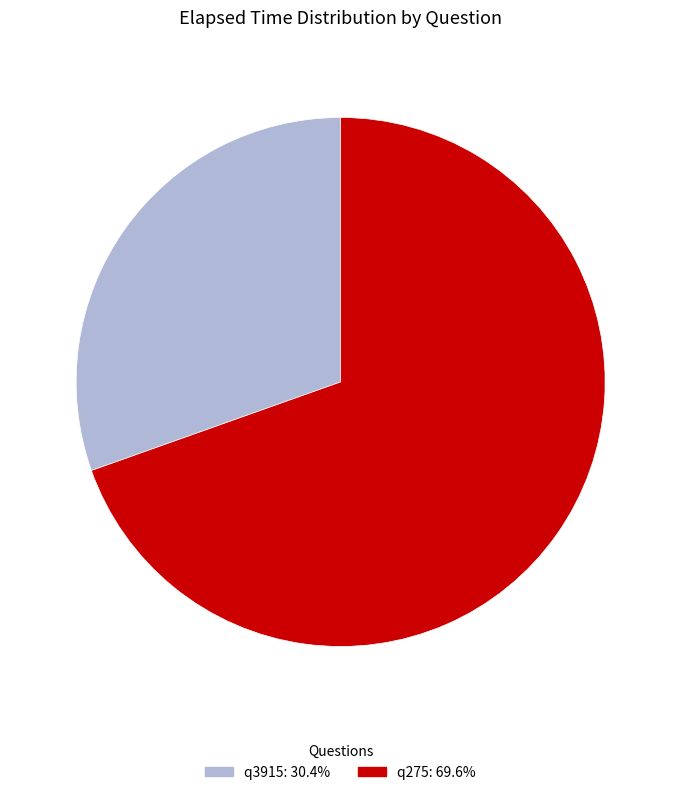

Is the sum of q275: 69.6% and q3915: 30.4% greater than half?

Yes